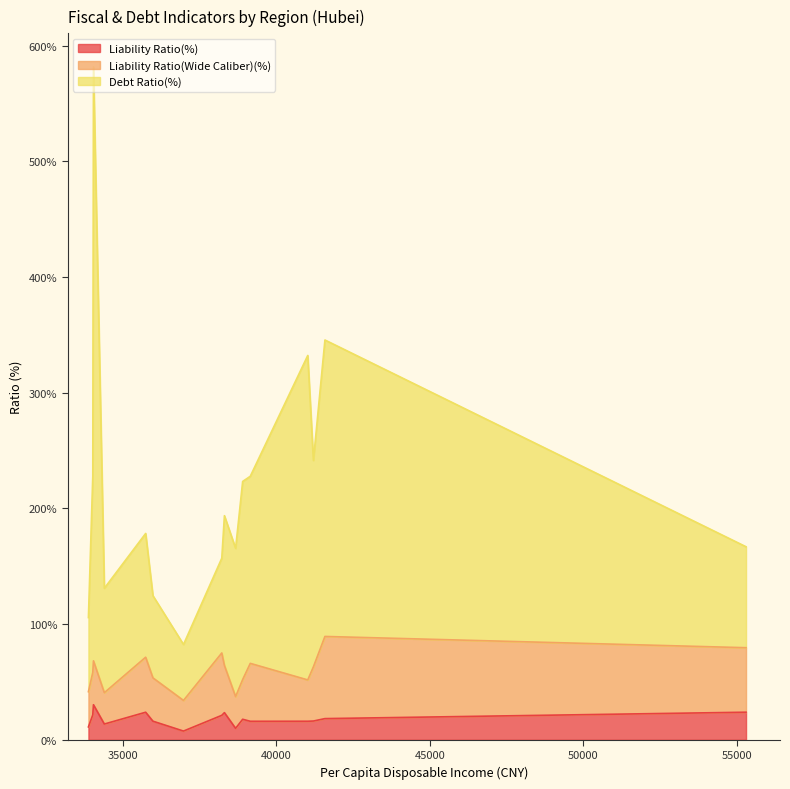

What is the value of the Liability Ratio(%) point at the 4th from the left?

23.4